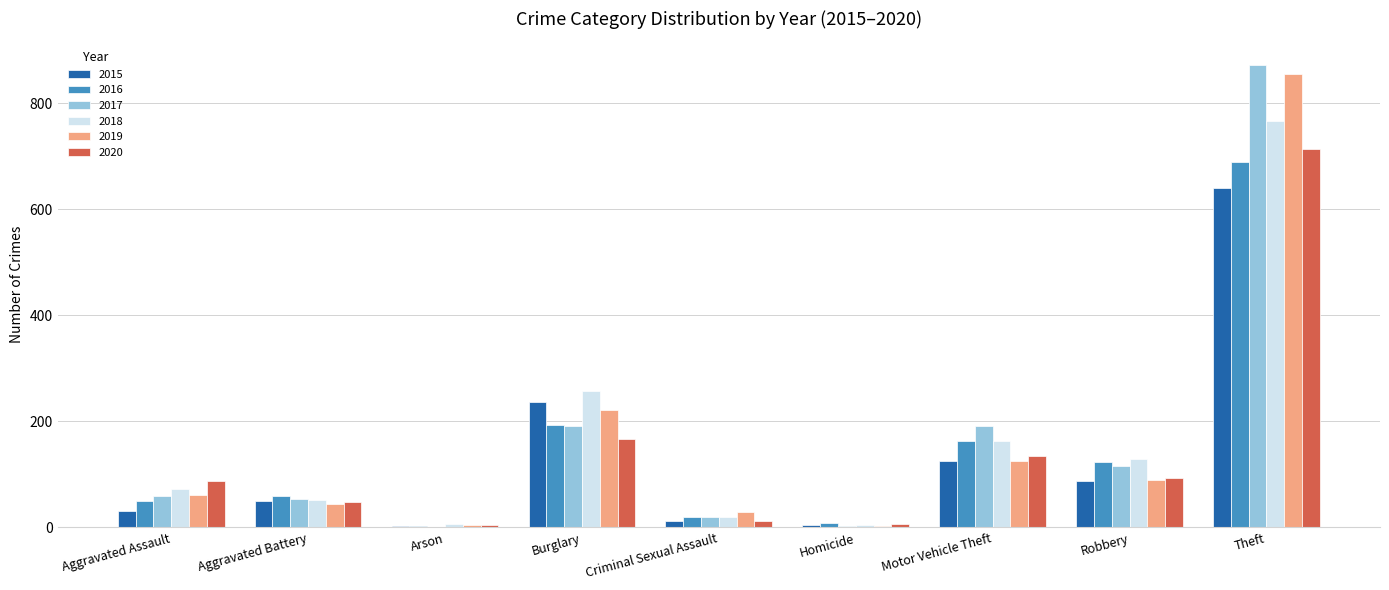

What is the sum of all 2020 values?

1268